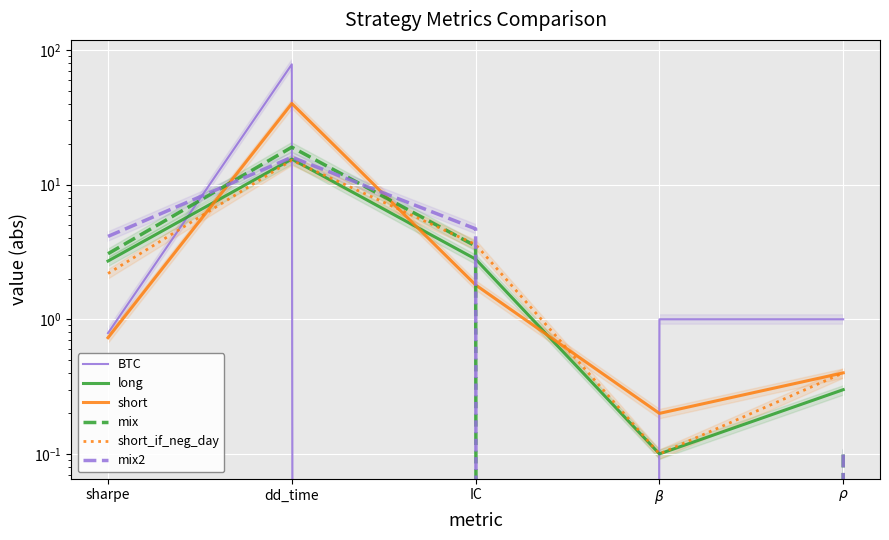

Which category has the highest value in the long series?

dd_time